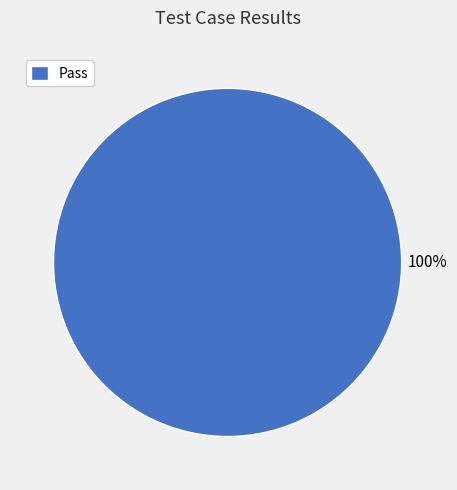

Rank the categories by value from highest to lowest.

Pass